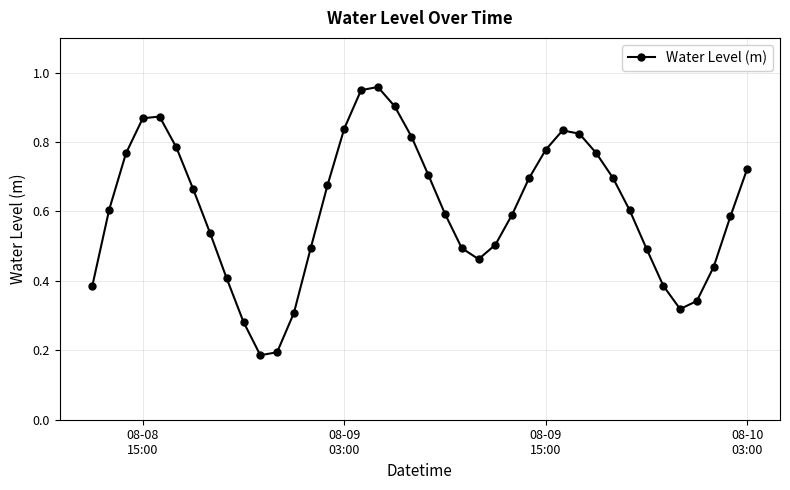

How many lines are shown in the chart?

1